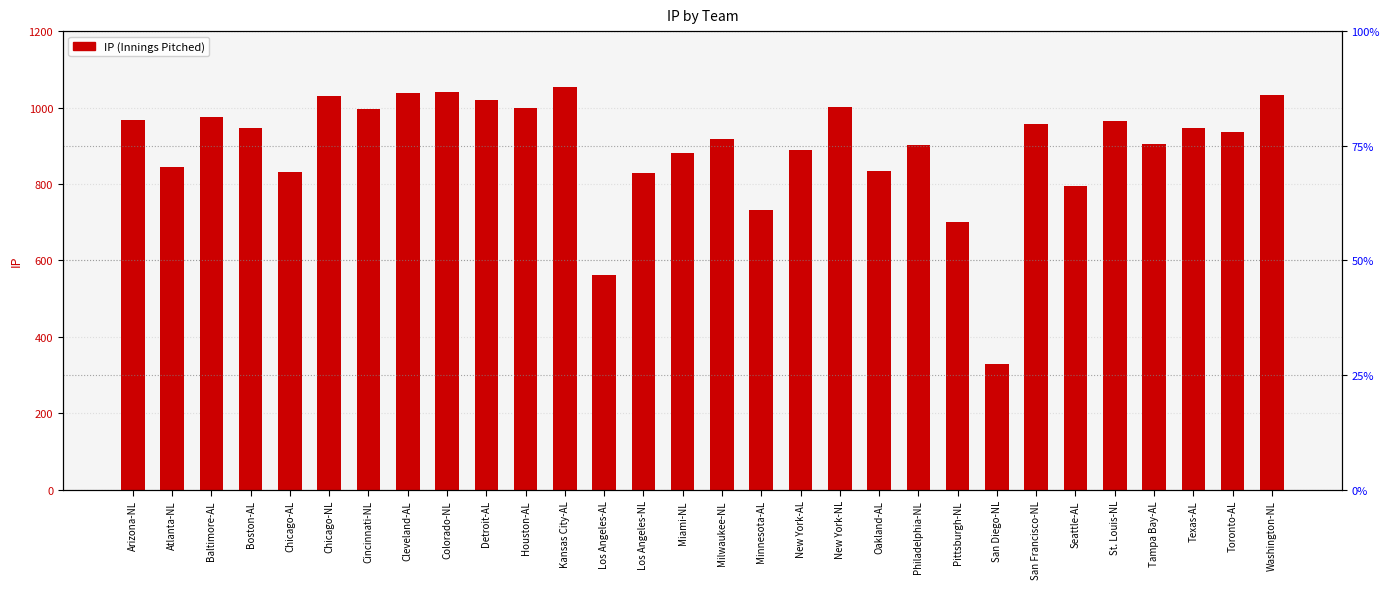

What is the difference between the values at Baltimore-AL and Toronto-AL?

38.7